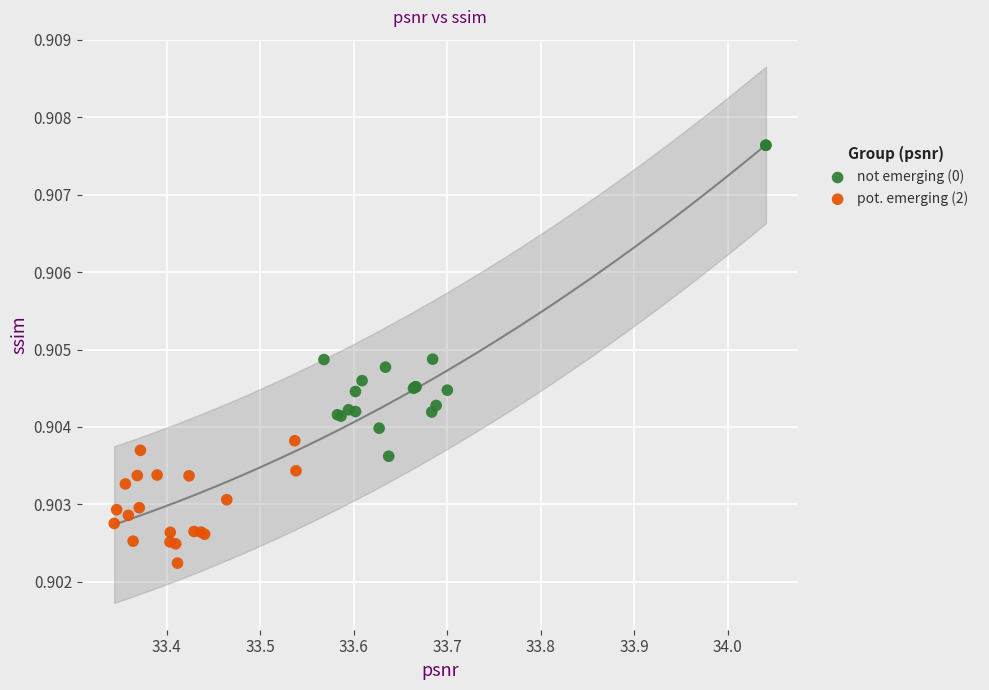

Which series contains the lowest Y value?

pot. emerging (2)